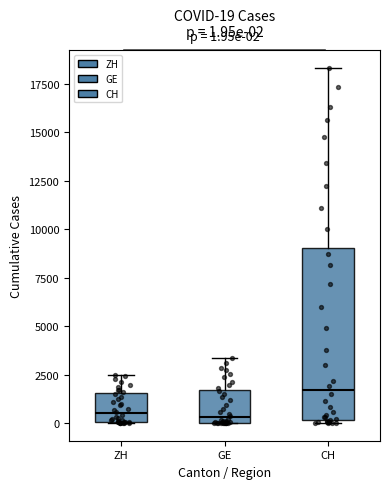

Comparing the boxes themselves (not the whiskers), which one is the tallest?

CH